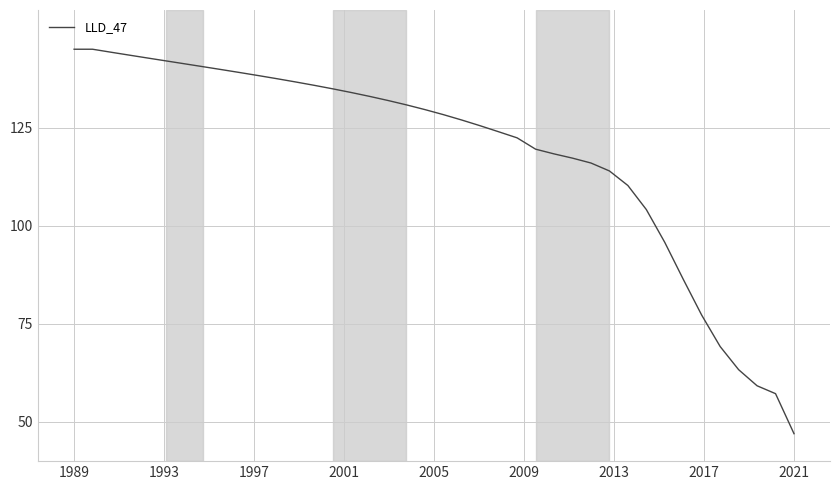

What is the difference between the maximum and minimum values?

98.0